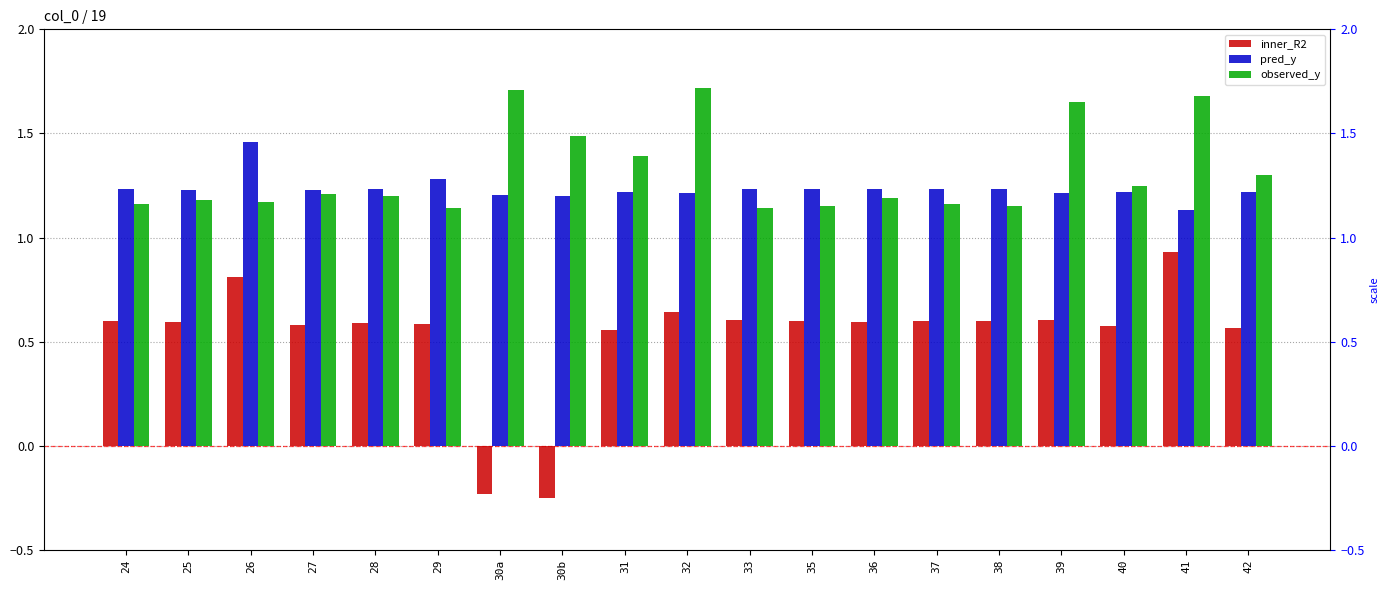

At how many categories does at least one series exceed 1?

19